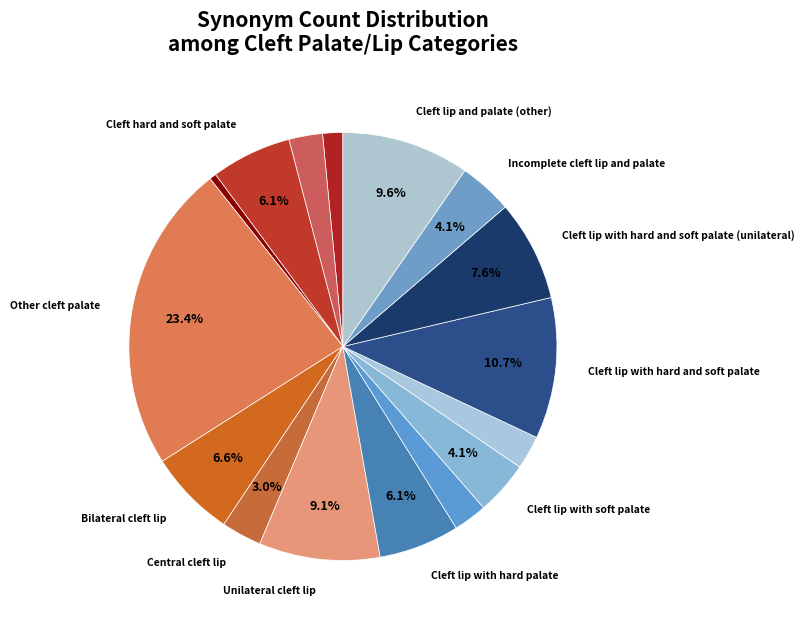

How many slices are in this pie chart?

16